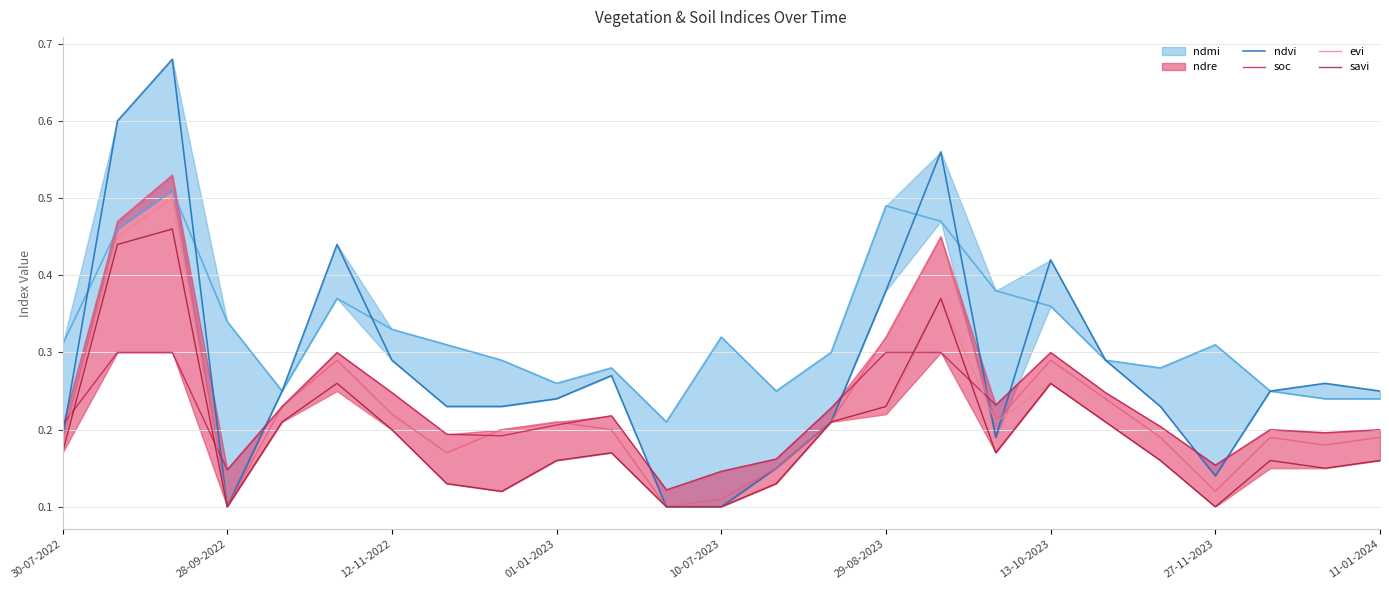

What is the minimum value shown in the chart?

0.1